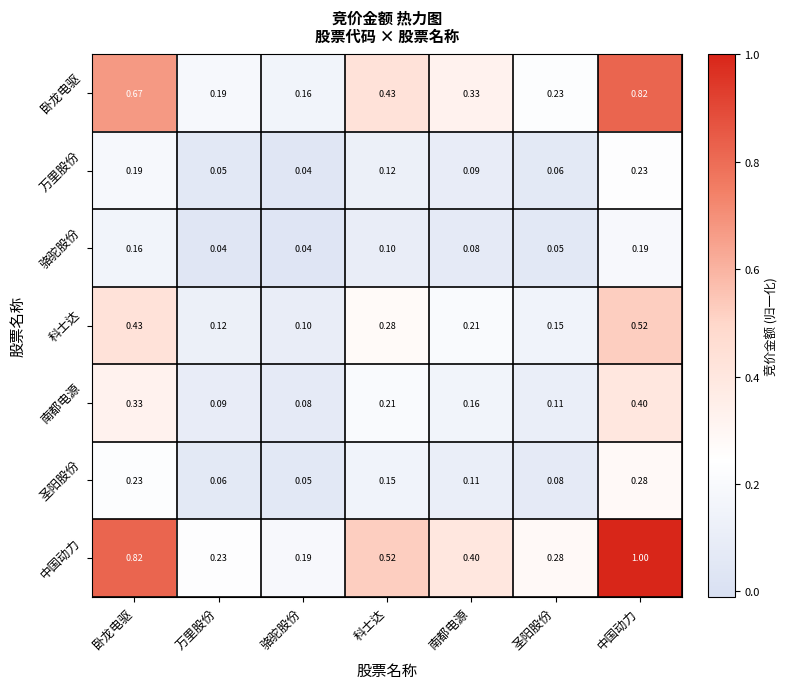

Which series has the largest range (max minus min)?

中国动力